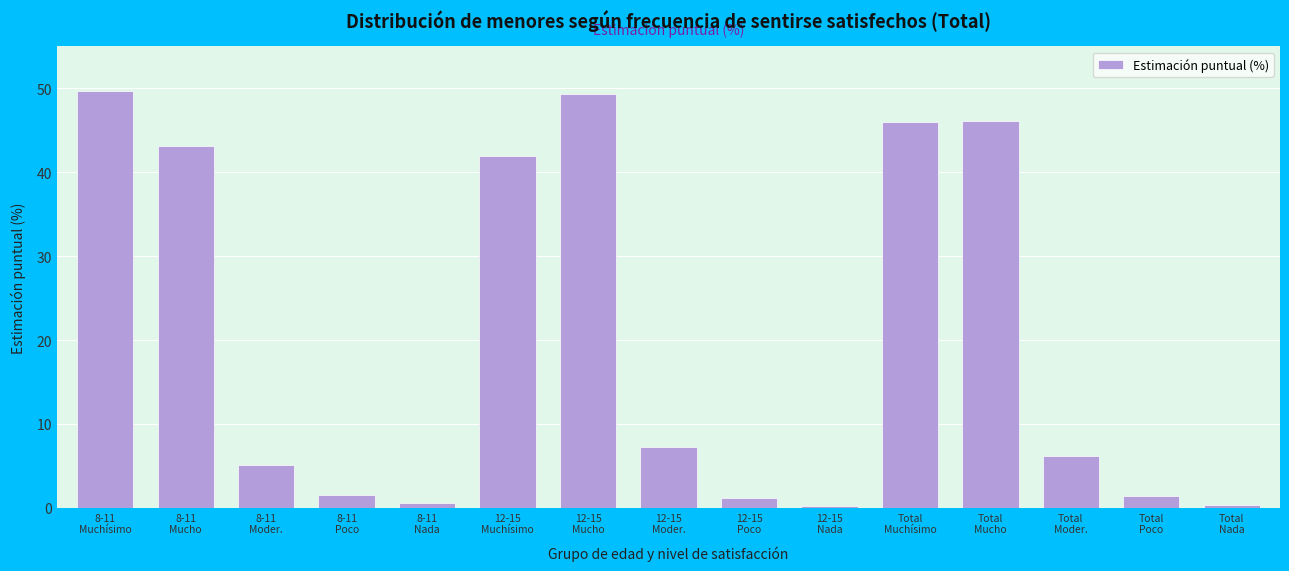

What is the difference between the maximum and minimum values?

49.4